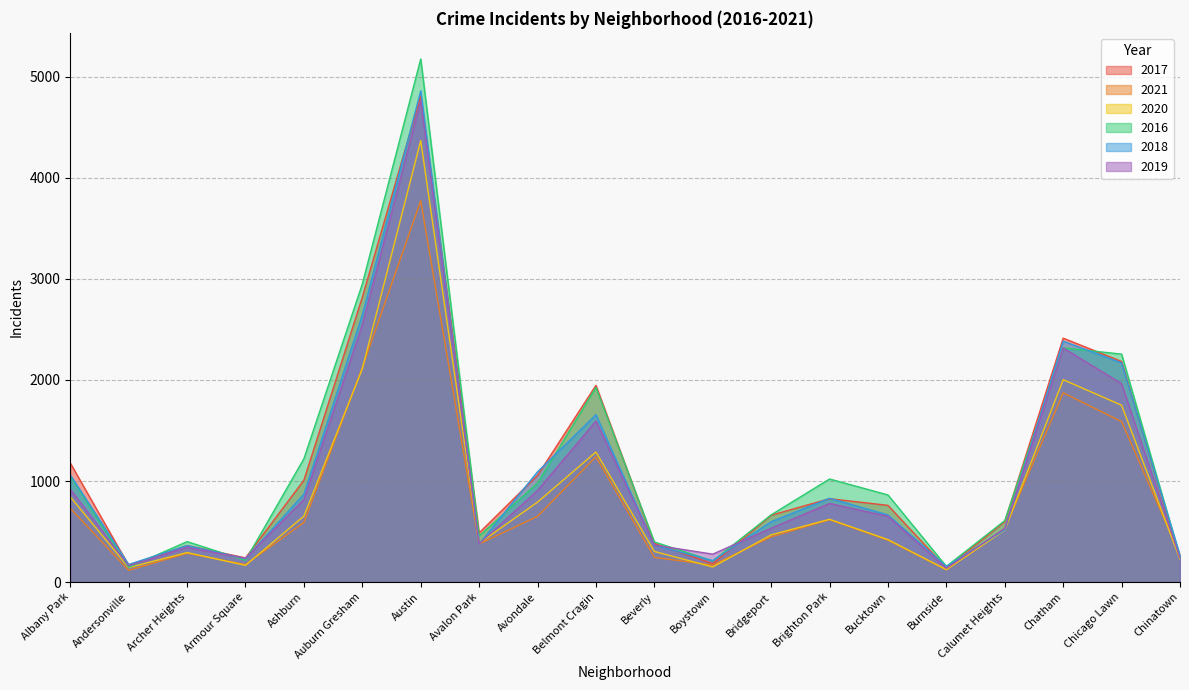

Reading left to right, extract all data points from this chart.

2017: 1178	164	362	239	1008	2819	4811	487	1056	1947	382	181	661	825	759	139	598	2414	2183	238
2021: 730	116	285	173	590	2123	3774	377	651	1240	244	168	448	617	414	121	528	1873	1588	269
2020: 843	143	292	165	653	2111	4369	383	791	1287	303	149	467	621	420	123	515	2003	1750	226
2016: 1049	146	400	215	1221	2950	5177	456	979	1927	397	209	665	1020	862	155	608	2318	2256	245
2018: 1060	174	361	232	870	2642	4862	376	1091	1656	364	212	597	829	664	154	518	2384	2169	264
2019: 918	161	343	235	817	2546	4764	379	906	1594	366	276	533	778	650	135	531	2317	1963	238